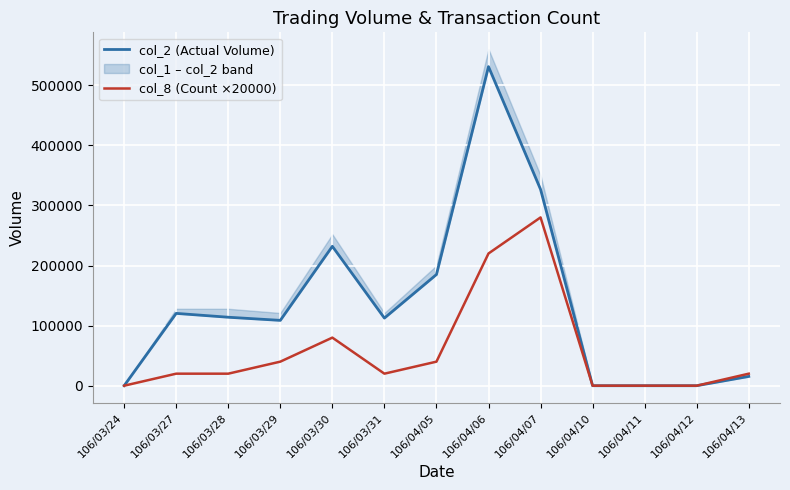

At how many categories does at least one series exceed 176101?

4